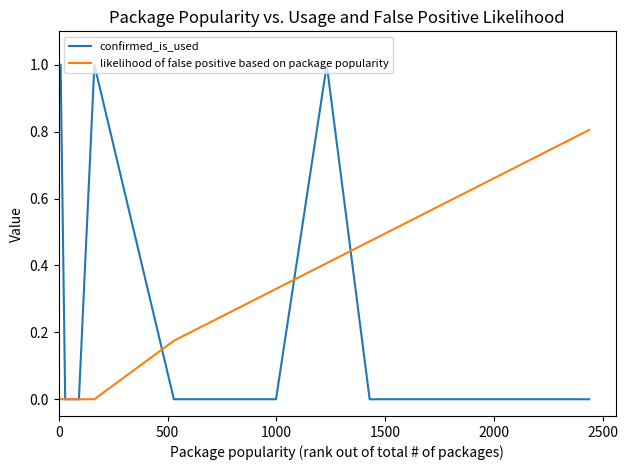

Which series has the largest total across all categories?

likelihood of false positive based on package popularity